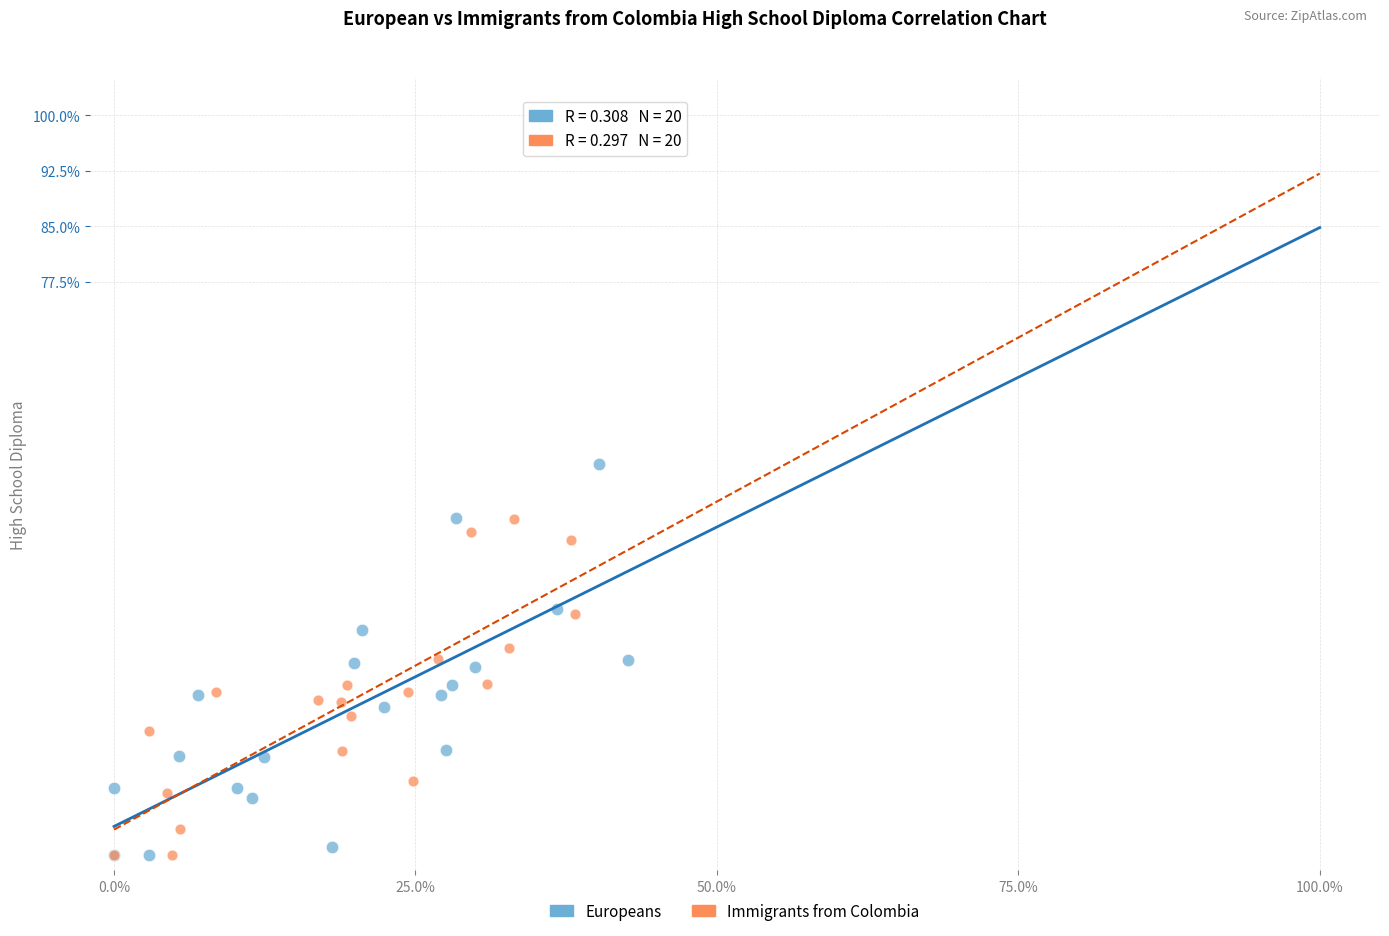

What are all the series names shown in the legend?

Europeans, Immigrants from Colombia